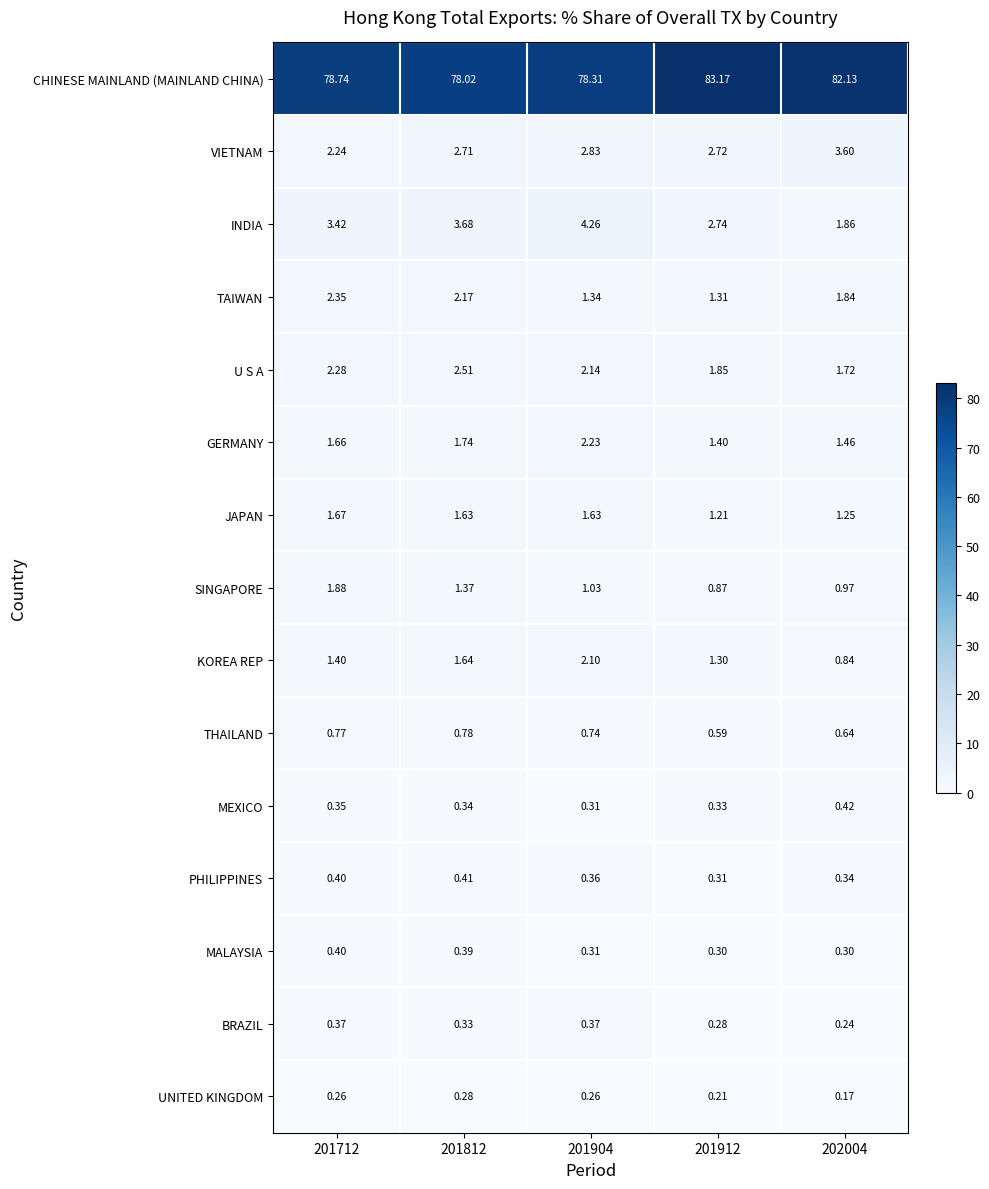

At 201912, list the series in order from smallest to largest.

UNITED KINGDOM, BRAZIL, MALAYSIA, PHILIPPINES, MEXICO, THAILAND, SINGAPORE, JAPAN, KOREA REP, TAIWAN, GERMANY, U S A, VIETNAM, INDIA, CHINESE MAINLAND (MAINLAND CHINA)